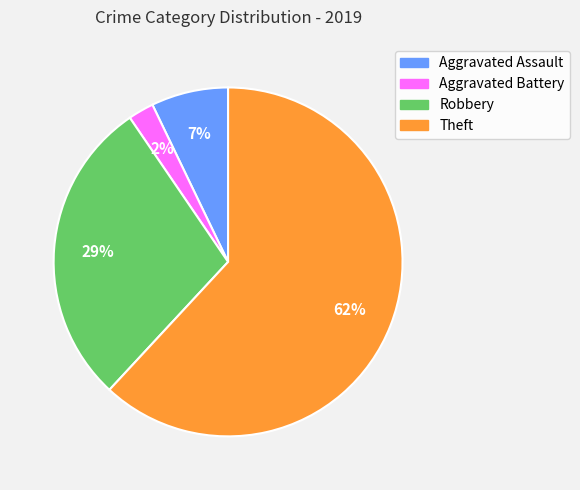

To the nearest percent, what percentage of the pie is Aggravated Assault?

7%